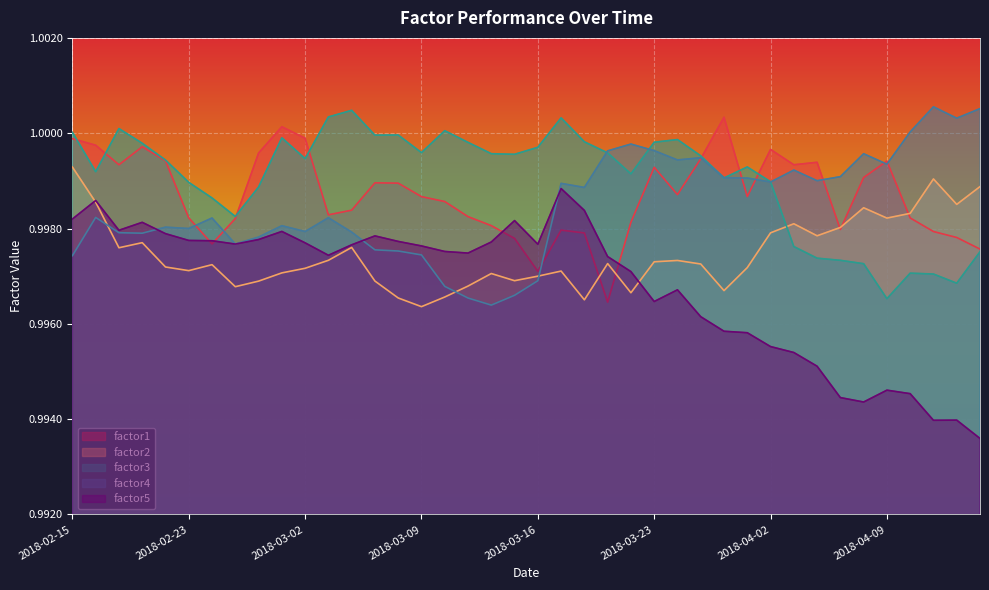

What is the greatest value displayed?

1.0